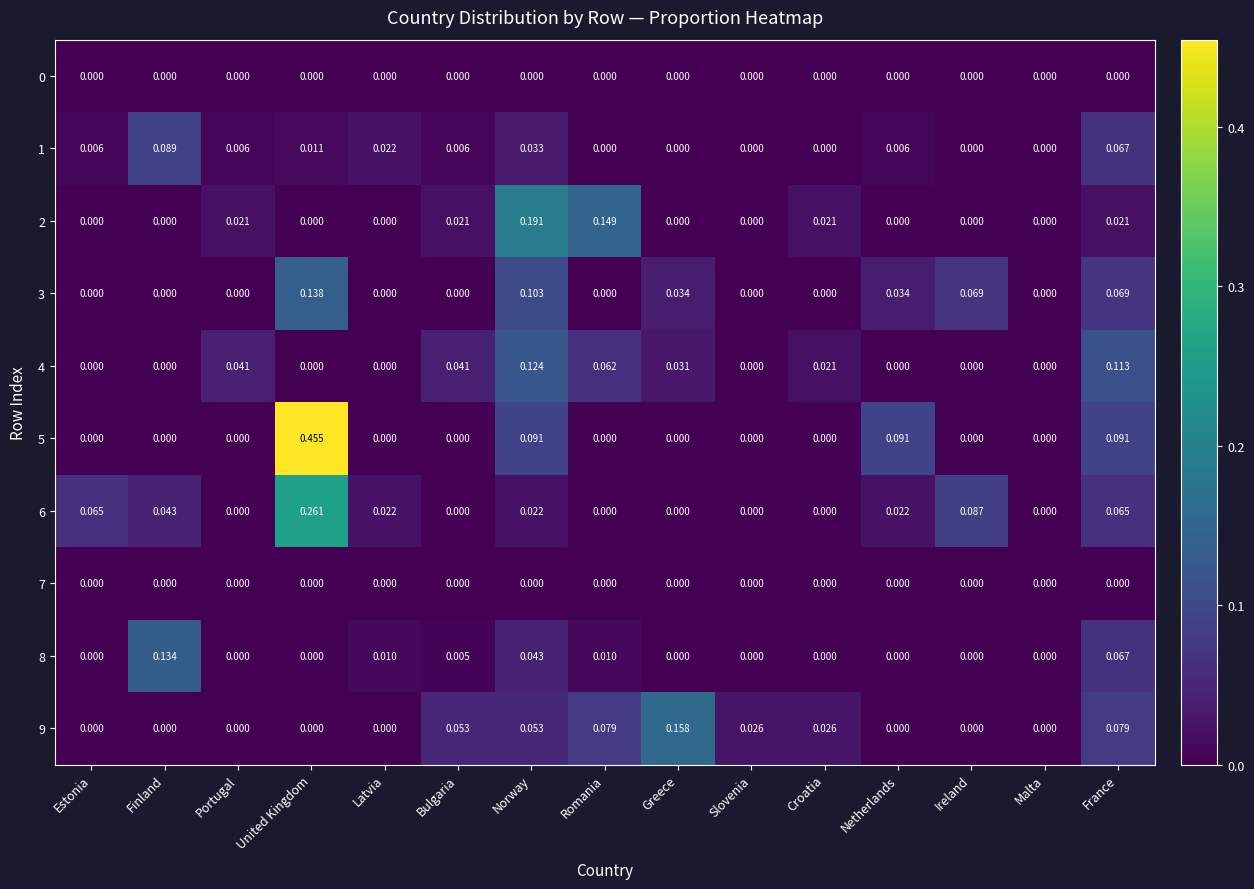

At which category is the sum across all series the highest?

United Kingdom